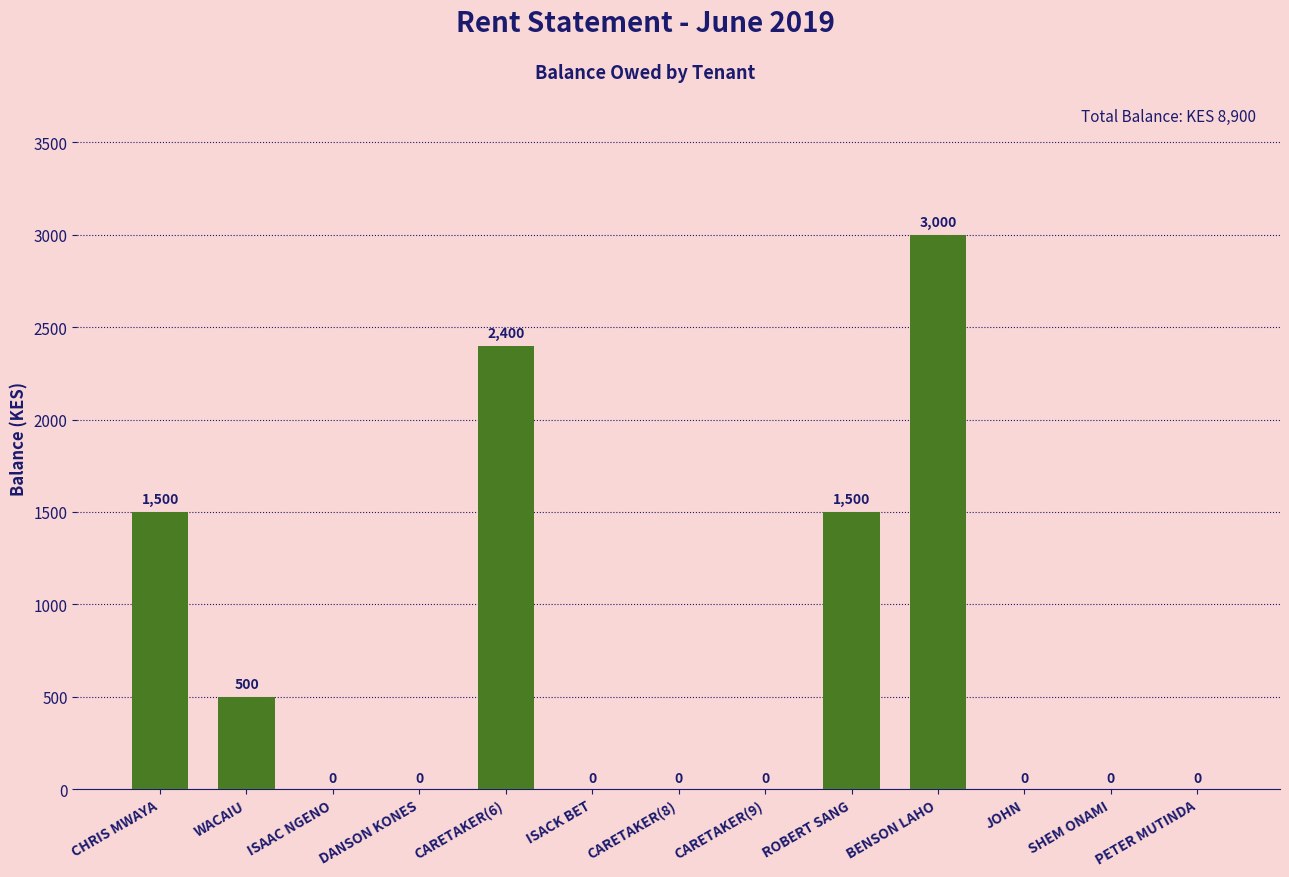

What is the change in value from WACAIU to ISACK BET?

-500